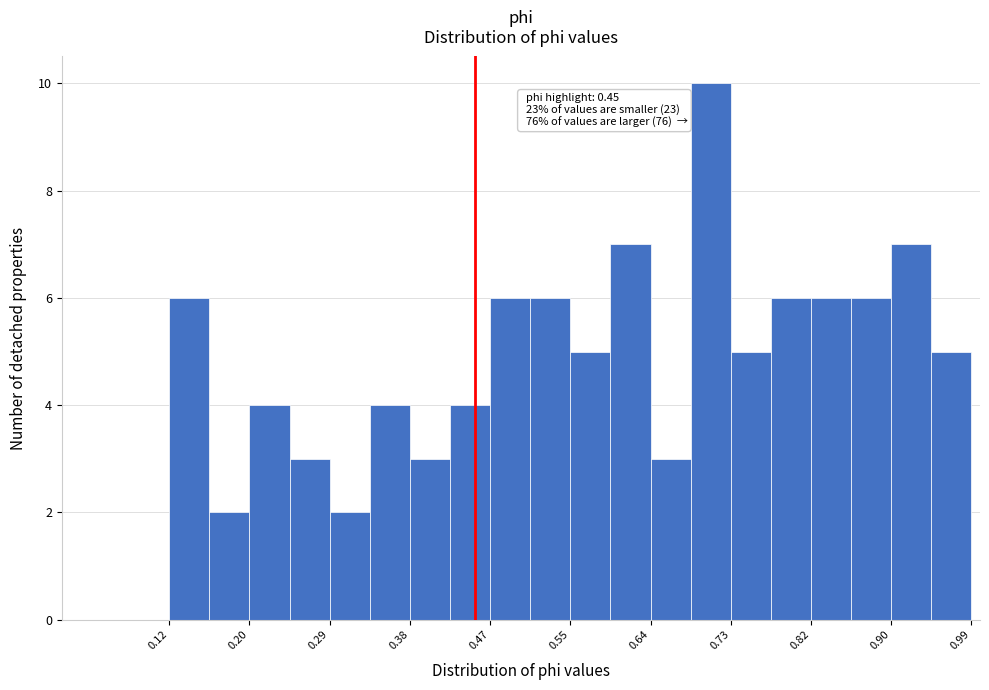

Over which range of the x-axis is the bar tallest?

0.68 to 0.73